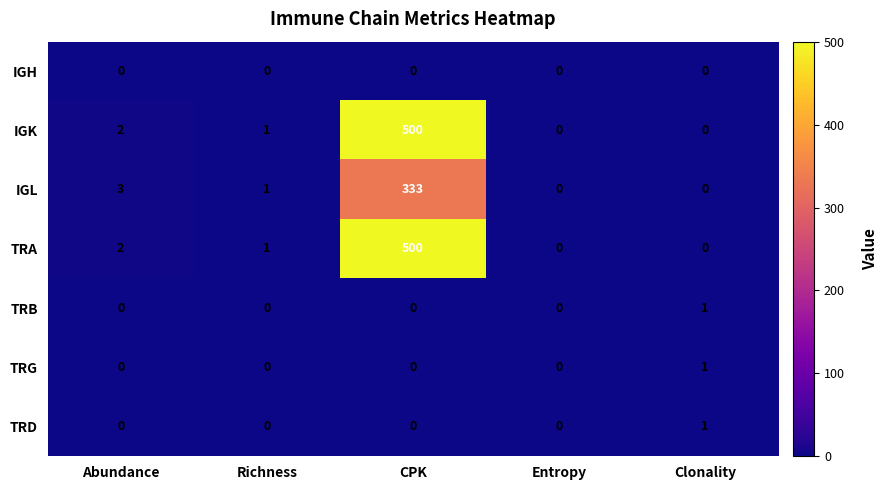

At which category does the chart reach its peak across all series?

CPK